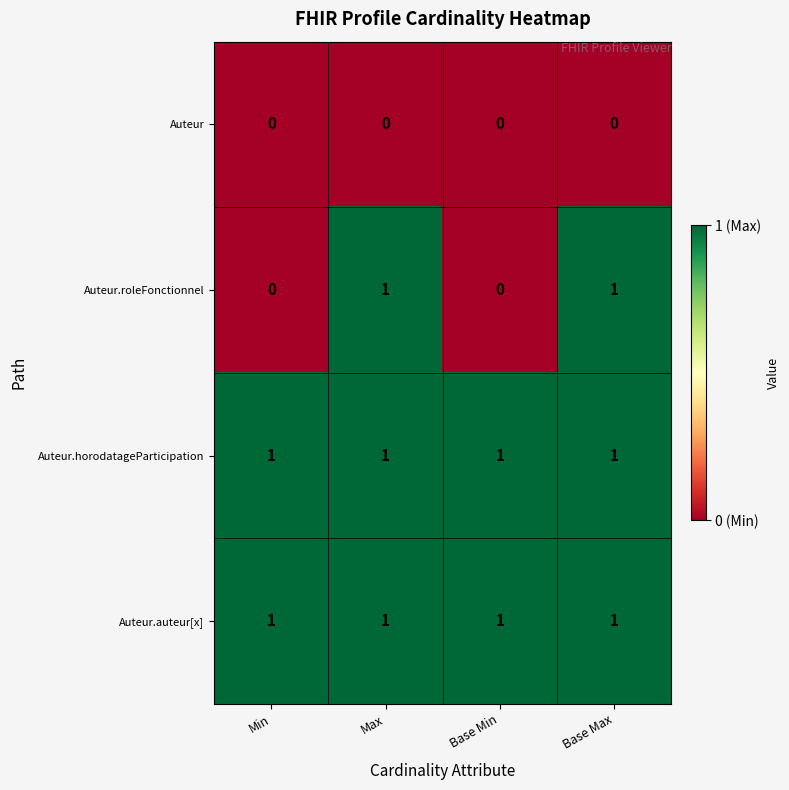

The Auteur.roleFonctionnel series shows 0 at Base Min. True or false?

True